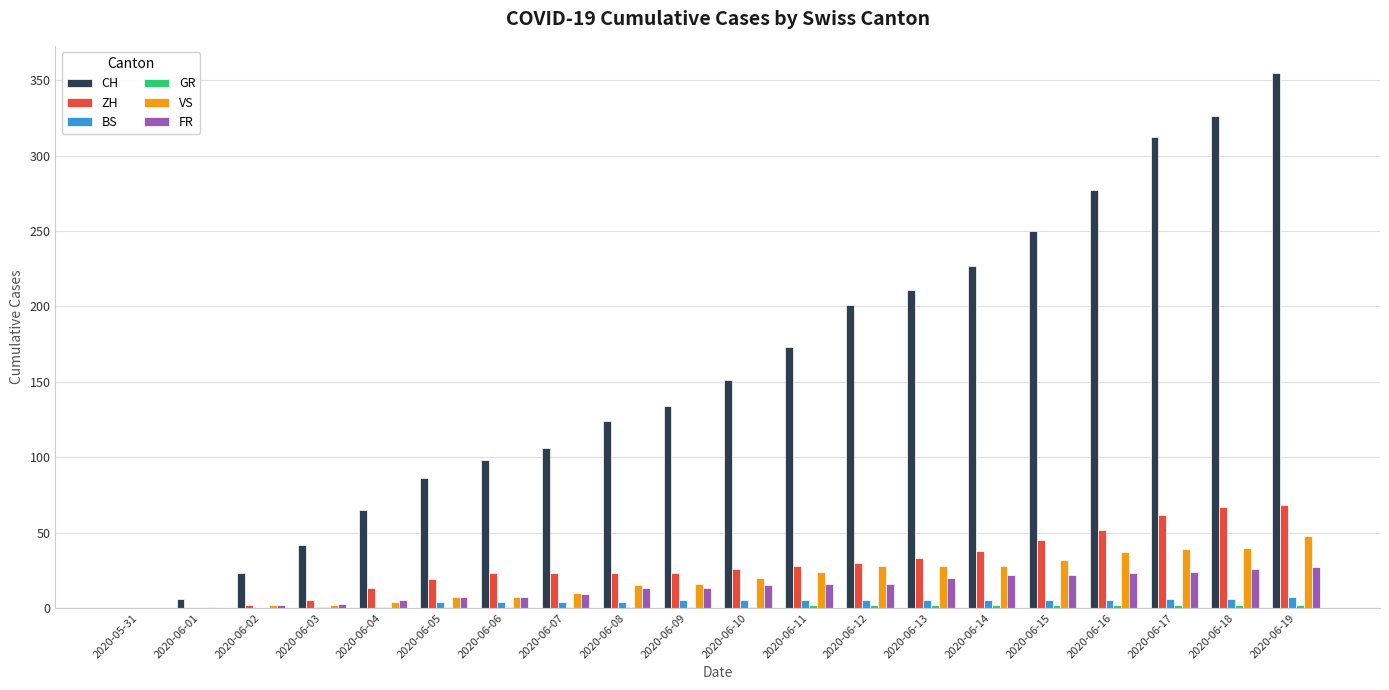

Which category has the highest value across all series?

2020-06-19